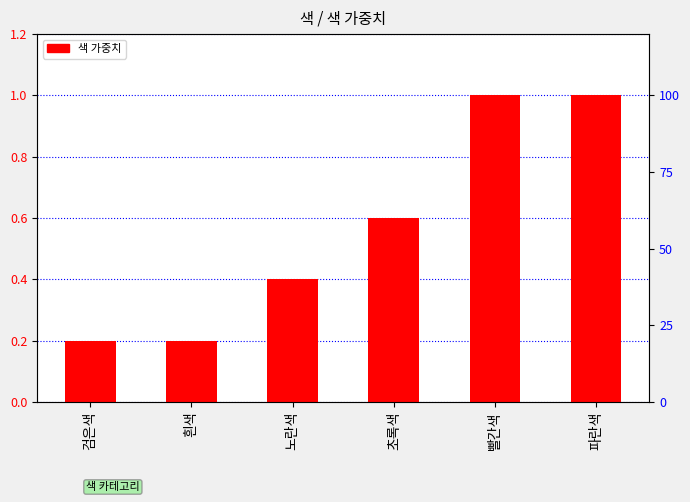

List the labels in order of value, smallest first.

검은색, 흰색, 노란색, 초록색, 빨간색, 파란색